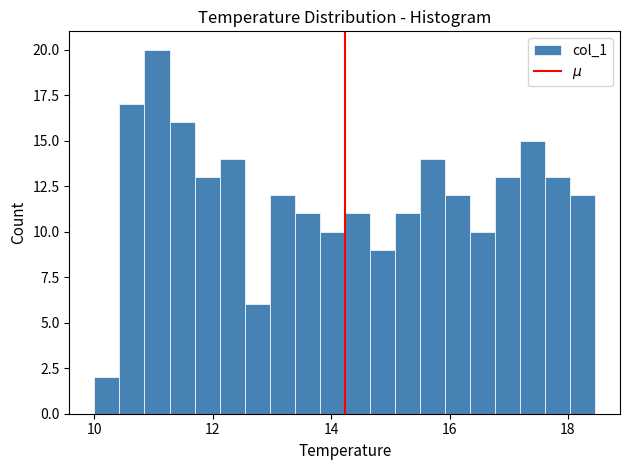

Around what value on the x-axis is the tallest bar? Give the approximate position of its centre, as read against the axis.

11.0